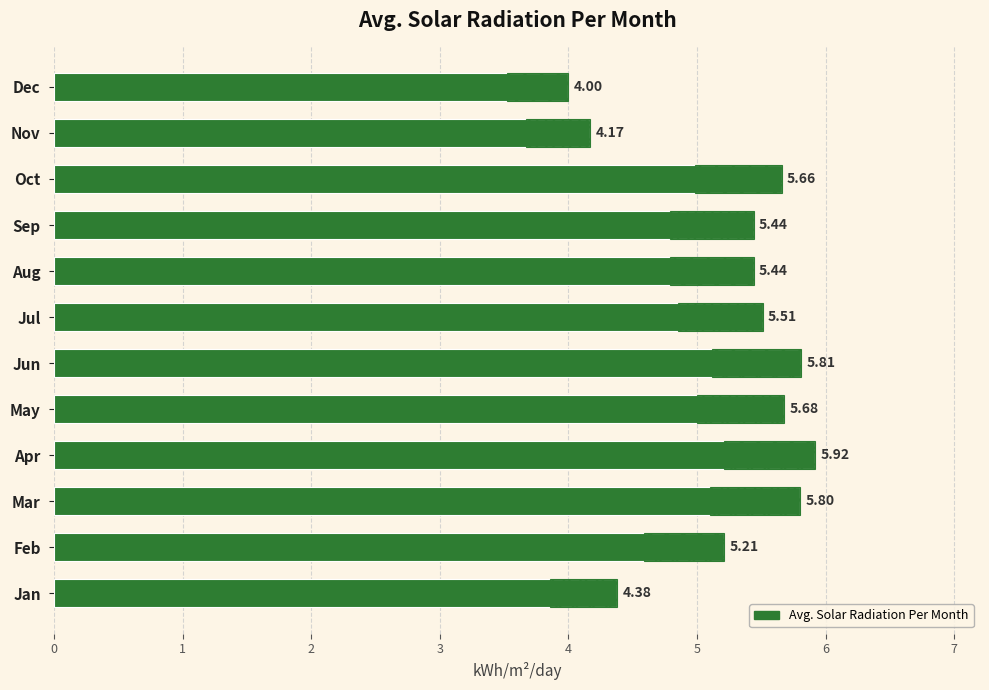

Rank the categories by value from highest to lowest.

Apr, Jun, Mar, May, Oct, Jul, Aug, Sep, Feb, Jan, Nov, Dec